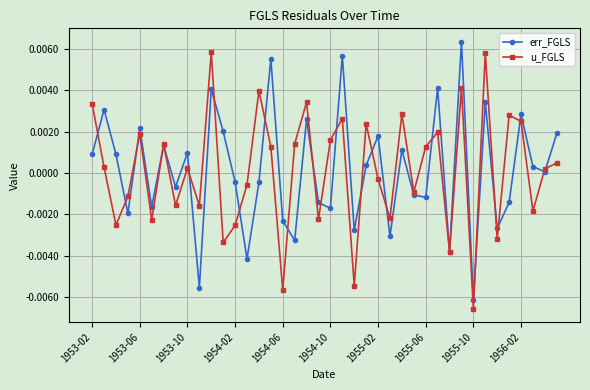

In err_FGLS, how many points are lower than both neighbors (excluding endpoints)?

14